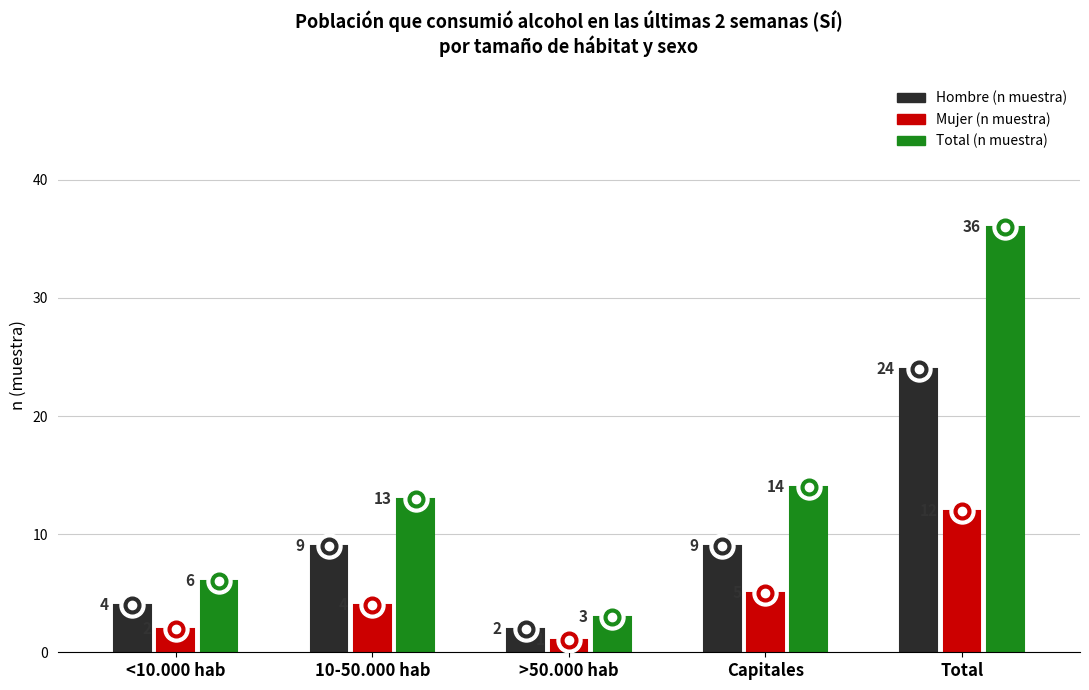

What position from the right is Total?

1